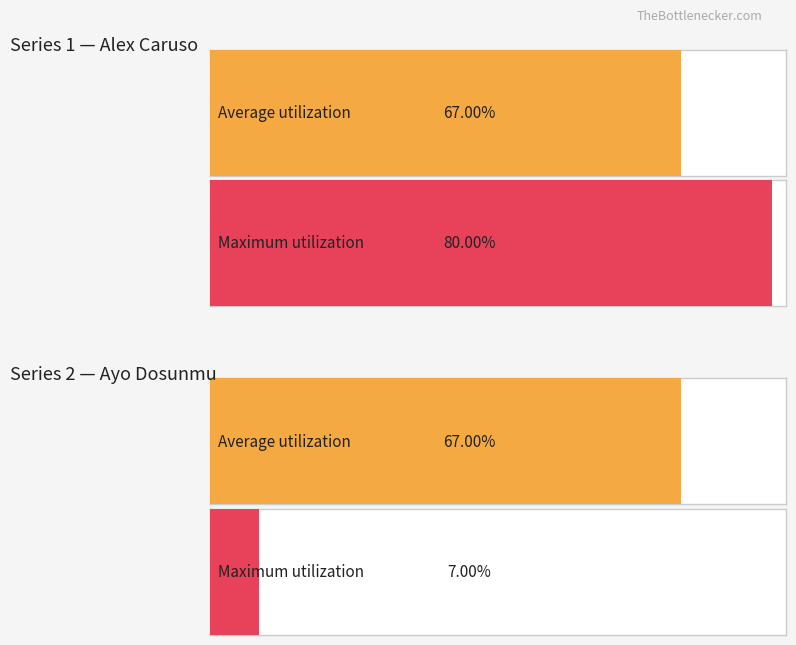

What is the greatest value displayed?

80